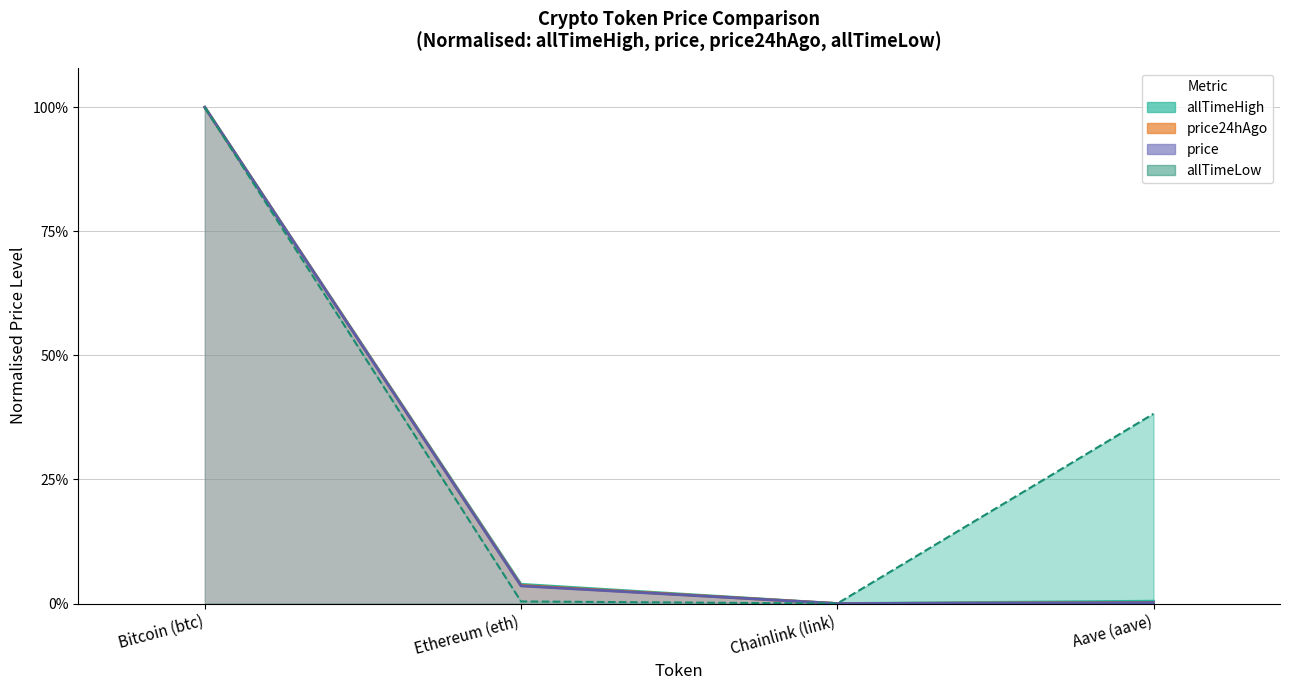

What is the label of the 3rd point from the left?

Chainlink (link)